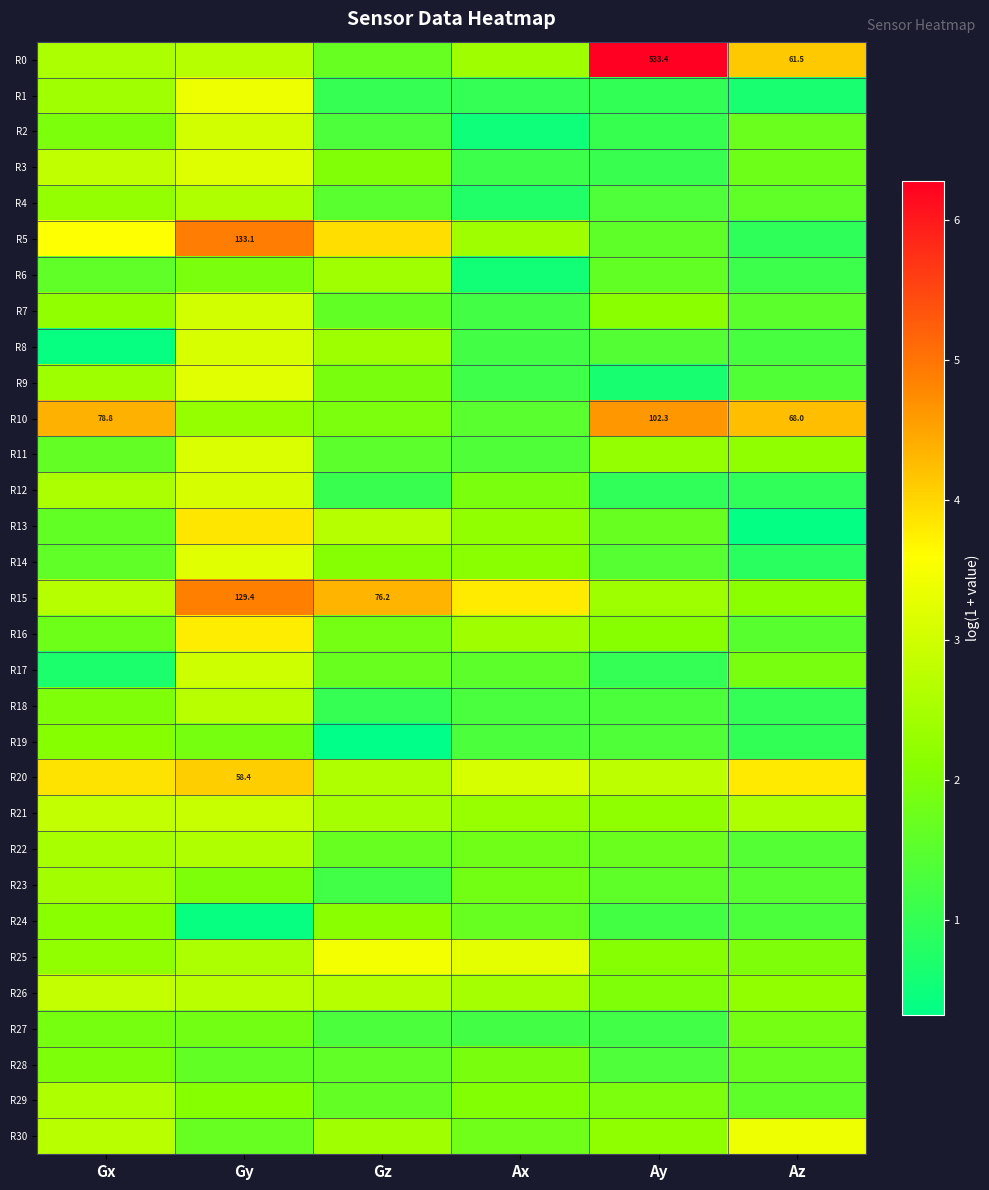

The R24 series shows 1.7 at Ay. True or false?

False